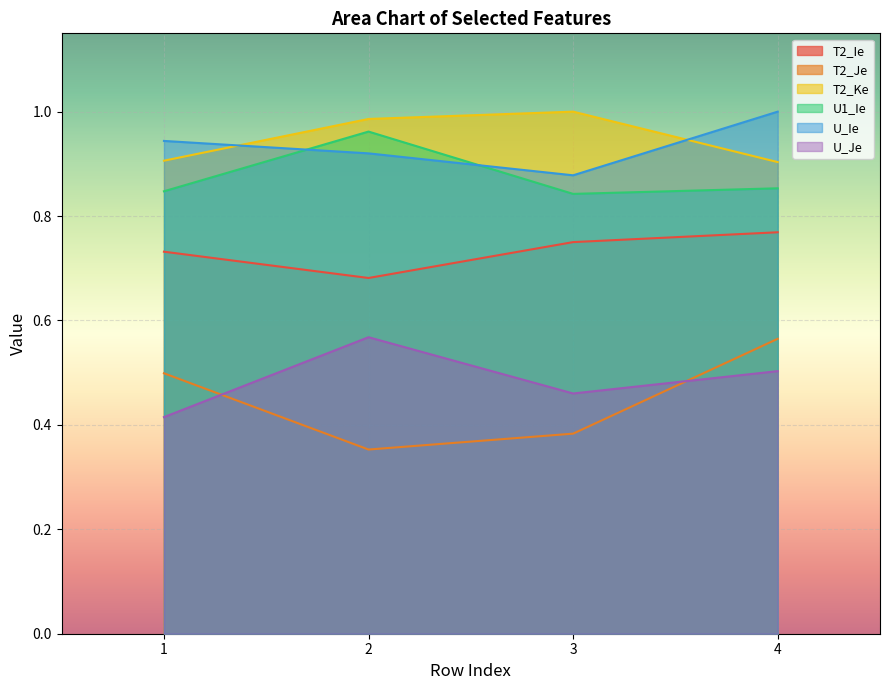

What is the difference between the highest and lowest values at 2?

0.6